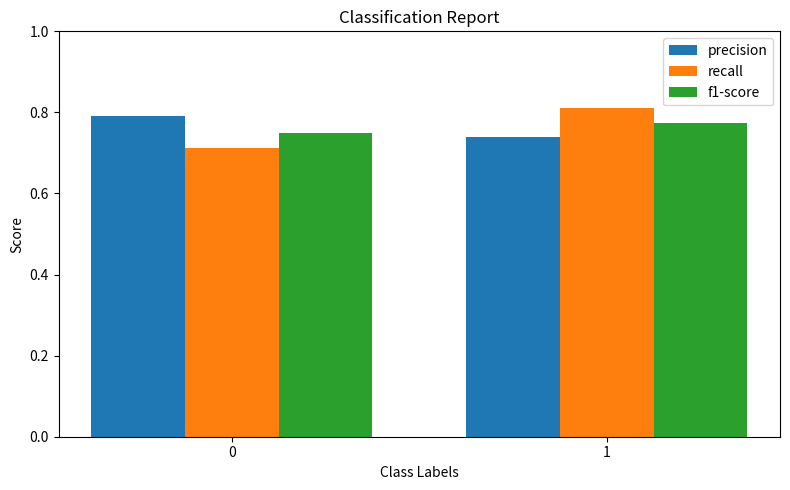

The precision series shows 1.3 at 0. True or false?

False